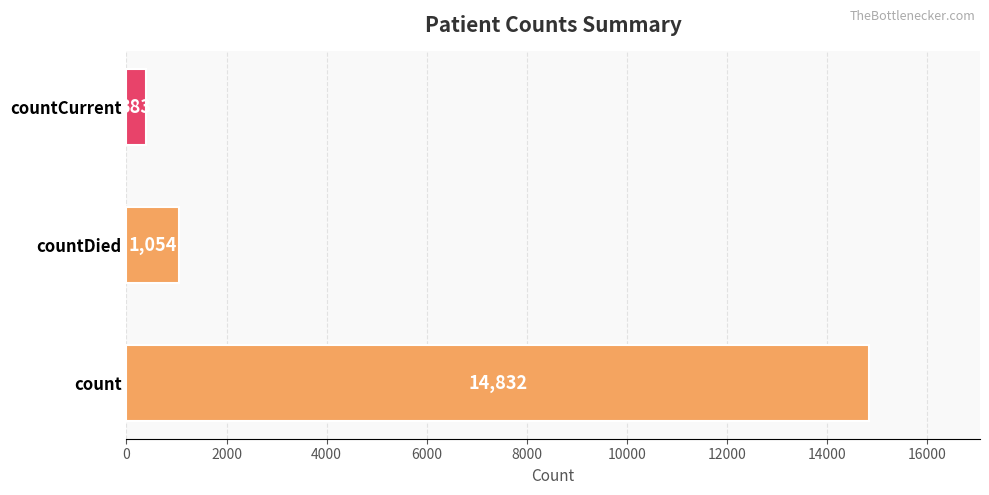

The chart shows a value of 495 at countDied. True or false?

False